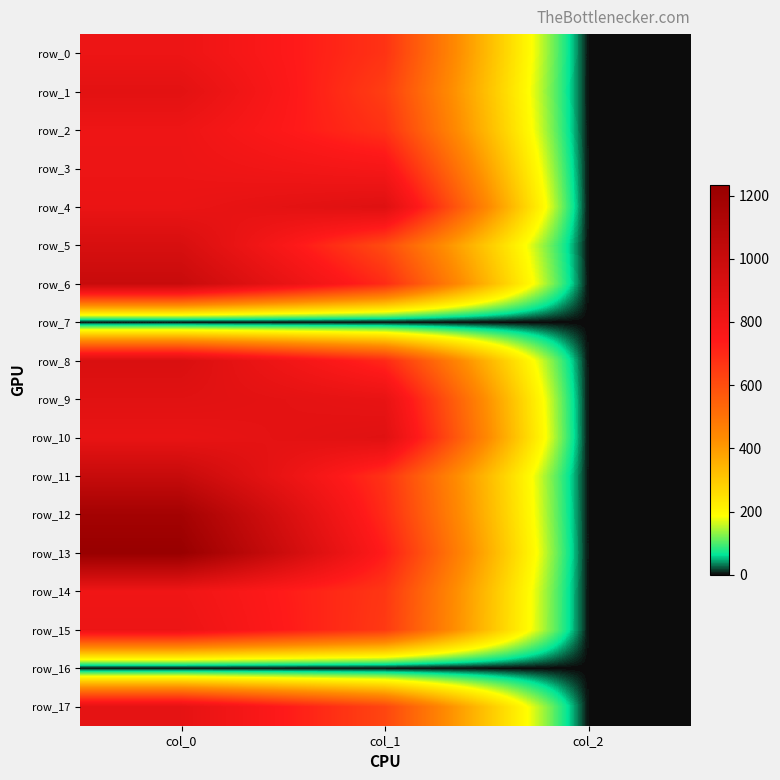

What is the total value across all series at col_1?

11424.4